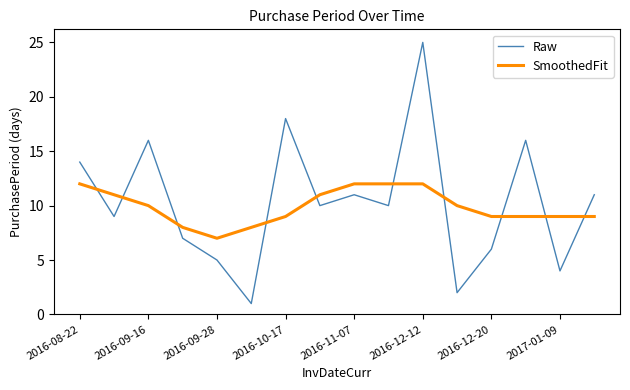

What is the highest value of the SmoothedFit series?

12